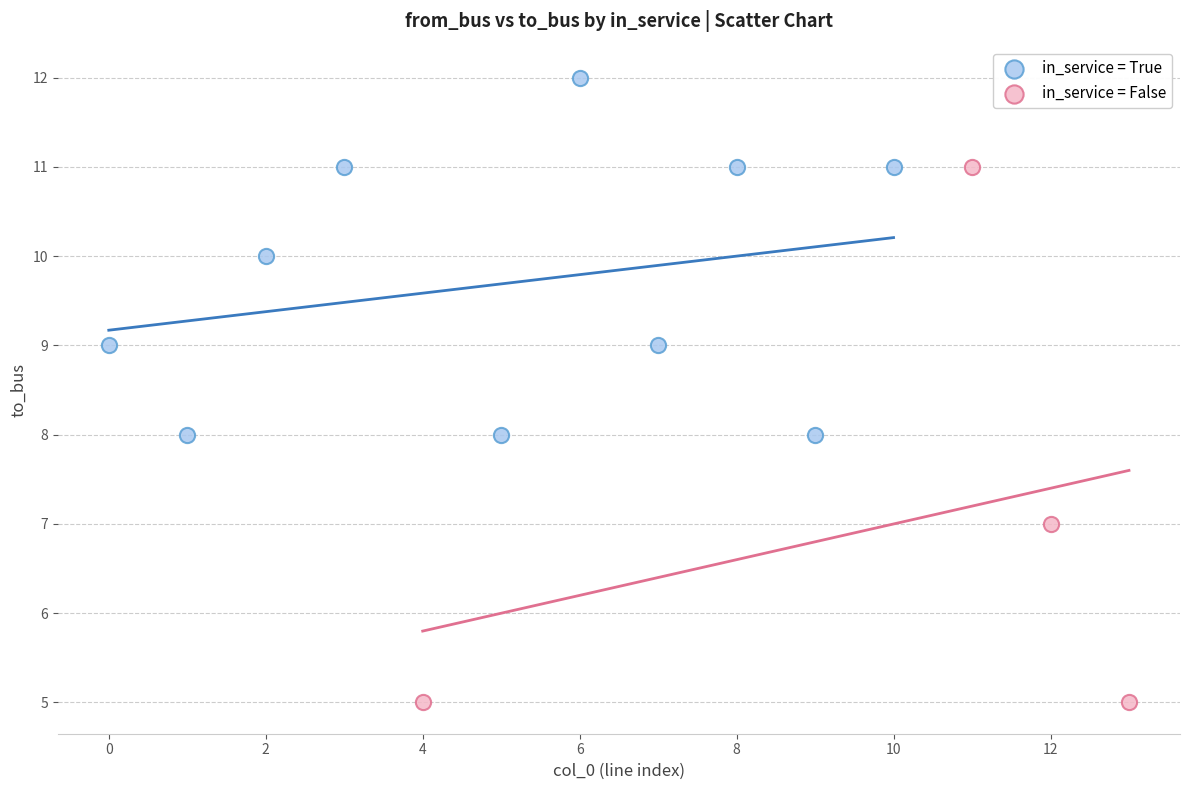

What are all the series names shown in the legend?

in_service = True, in_service = False